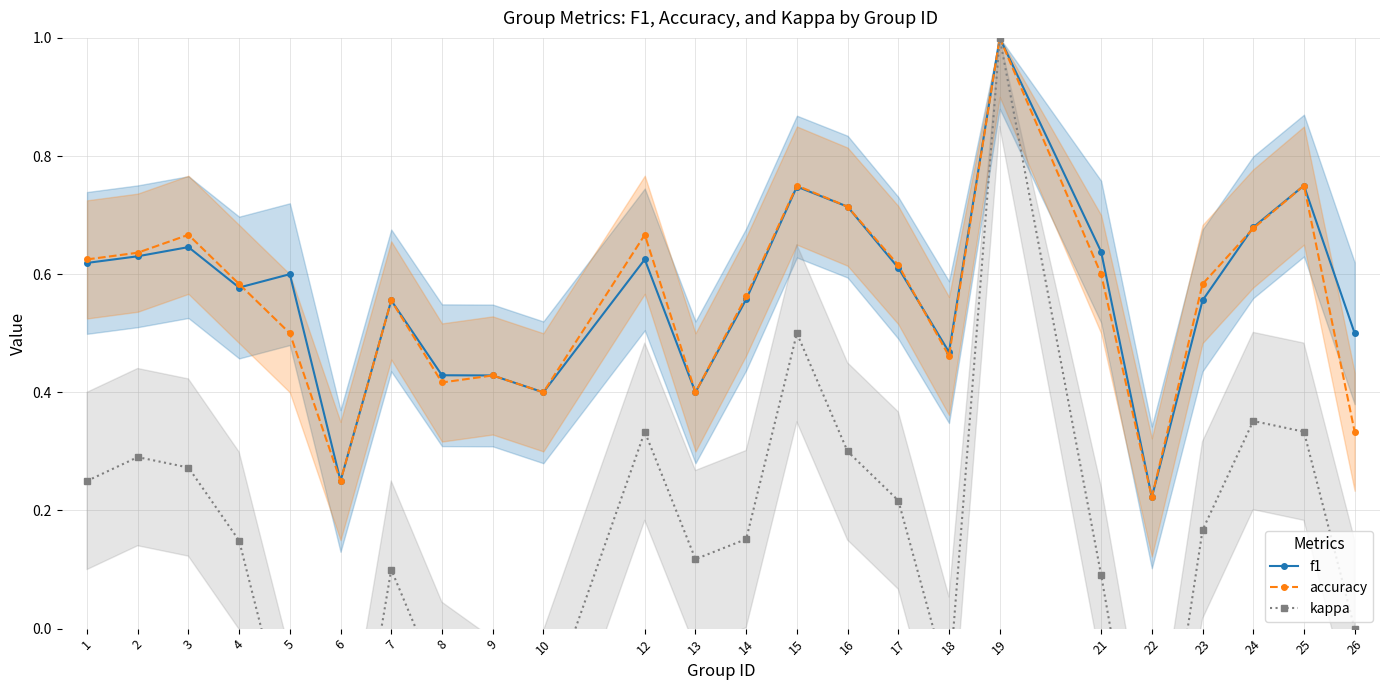

Read the accuracy value at 14.

0.6